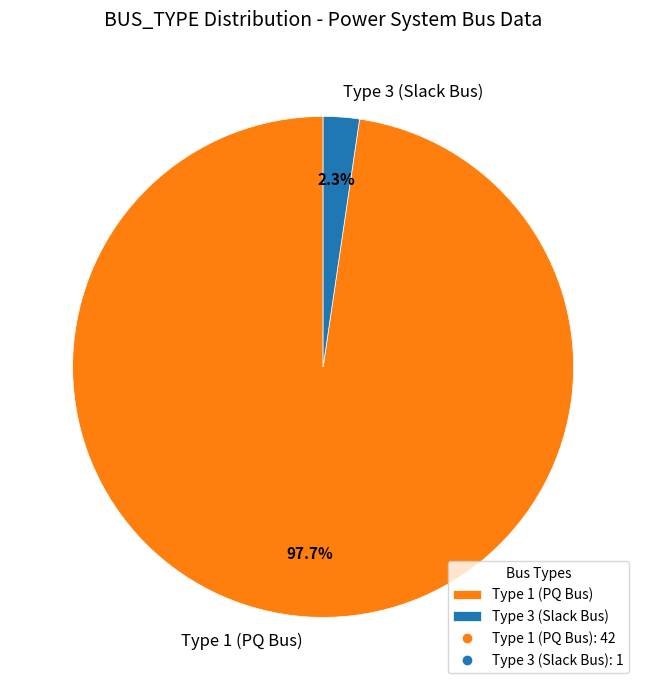

What is the majority slice?

Type 1 (PQ Bus)